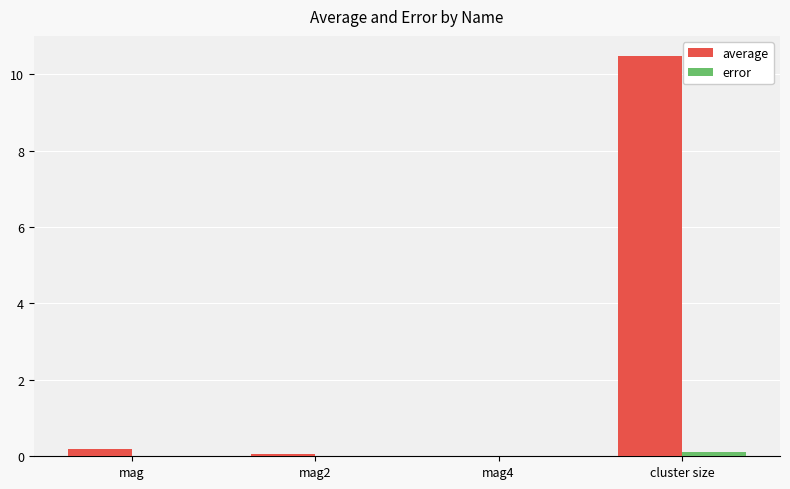

Count the number of data series in this chart.

2